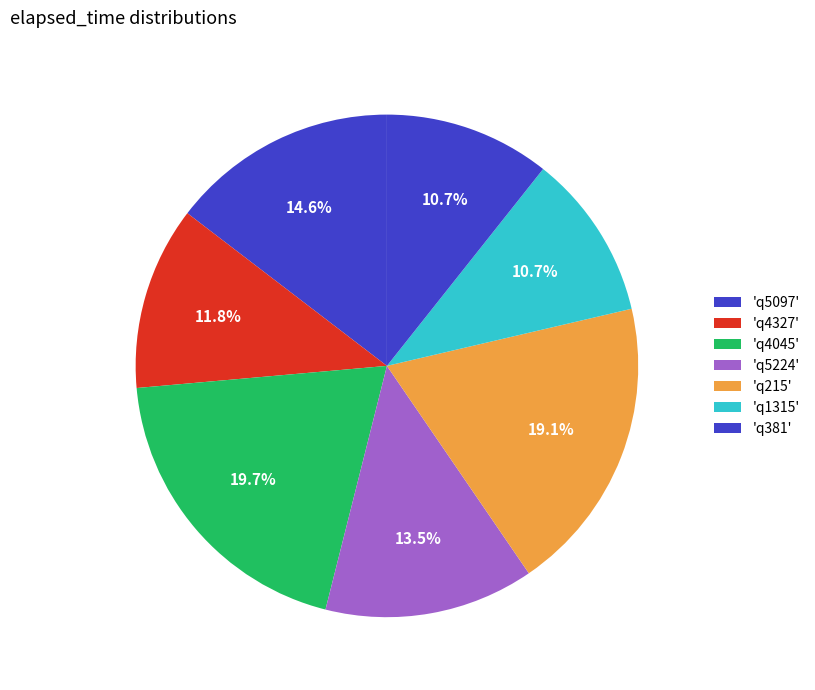

How many segments does this pie chart have?

7